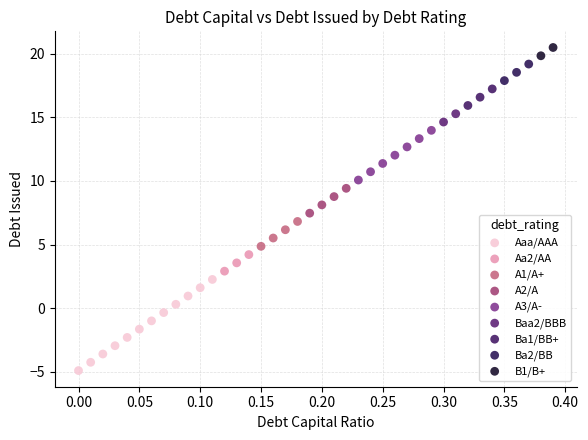

What are all the series names shown in the legend?

Aaa/AAA, Aa2/AA, A1/A+, A2/A, A3/A-, Baa2/BBB, Ba1/BB+, Ba2/BB, B1/B+